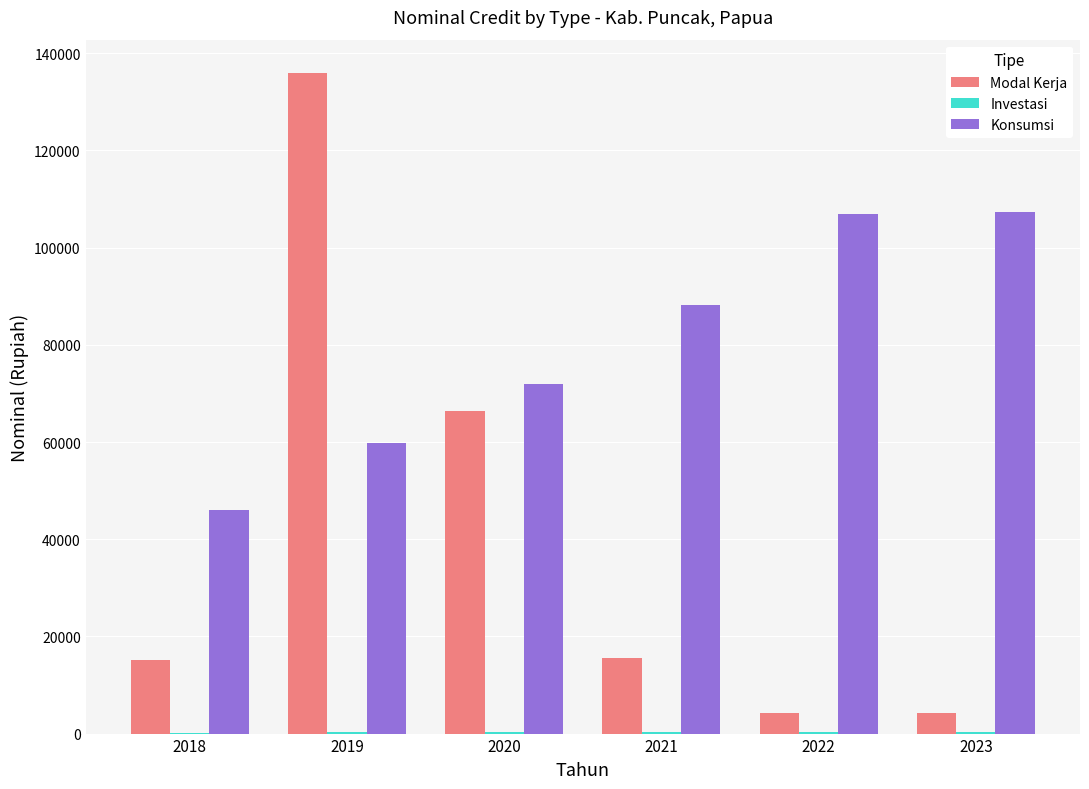

Is the value of Modal Kerja at 2020 greater than the value of Konsumsi at 2018?

Yes